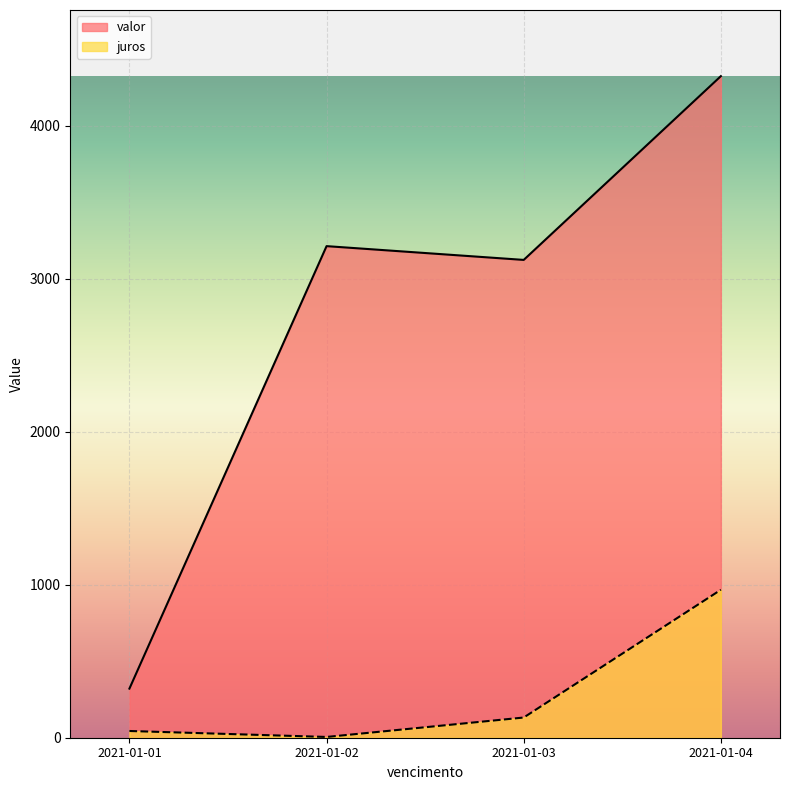

The value of valor at 2021-01-02 is 3213. True or false?

True